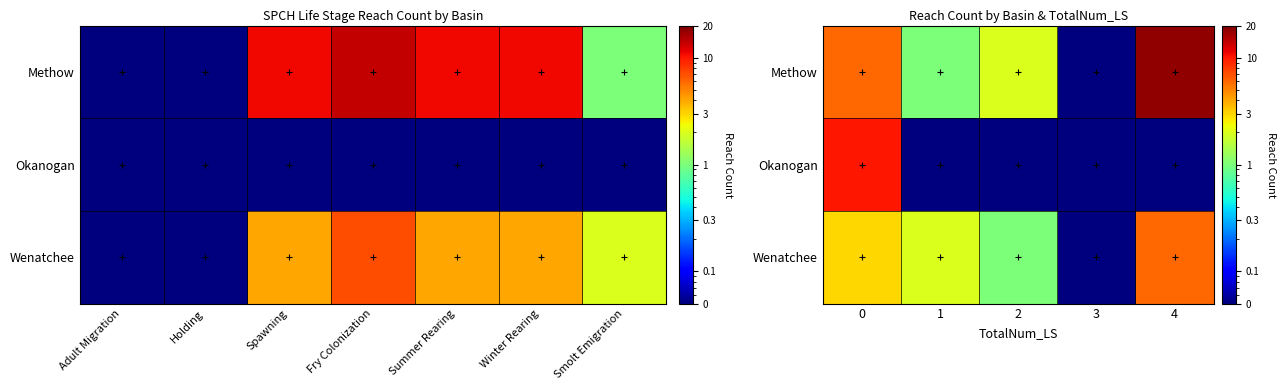

Is it true that Wenatchee equals 2.9 at 1?

False